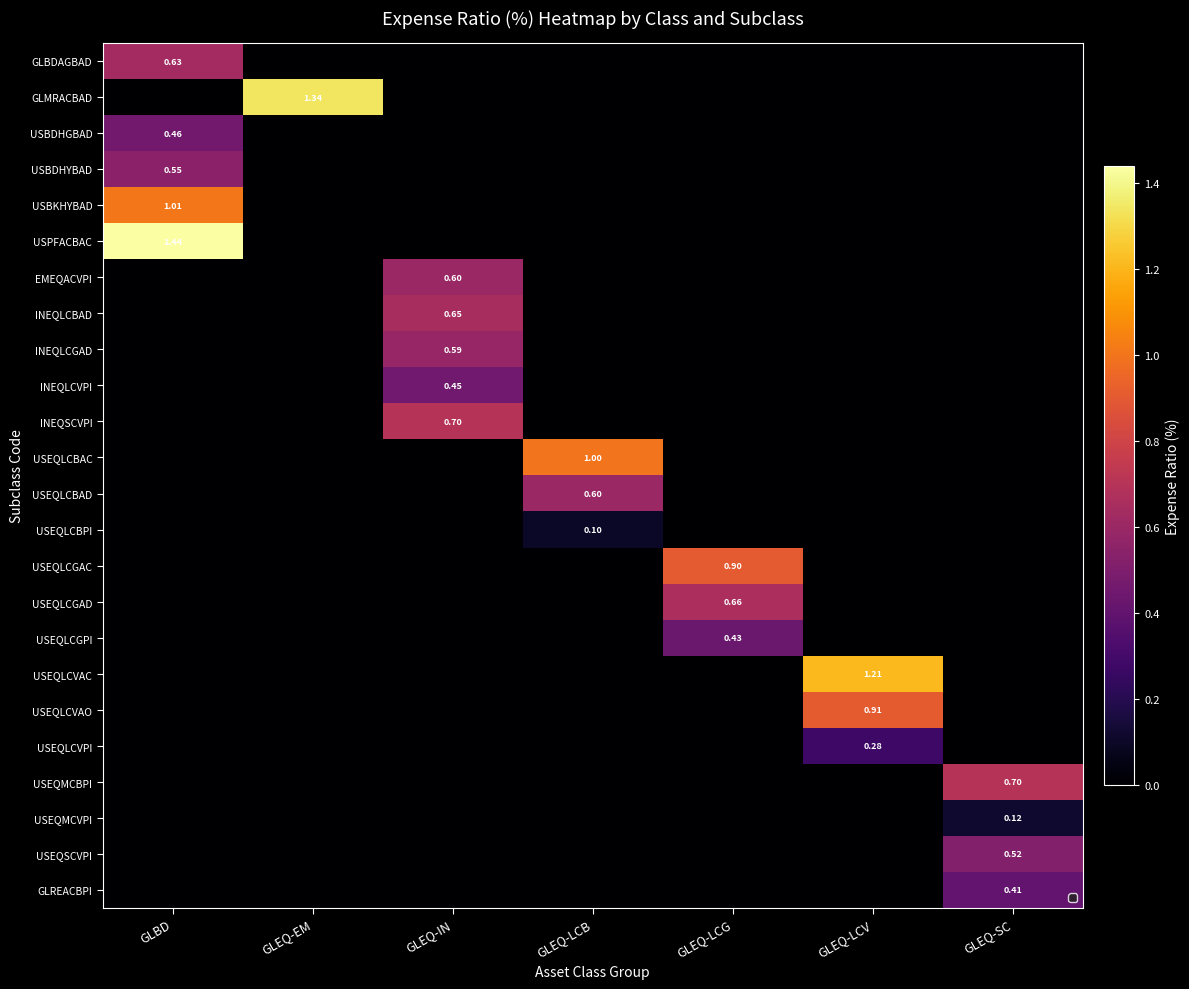

At which category does the chart reach its peak across all series?

GLBD